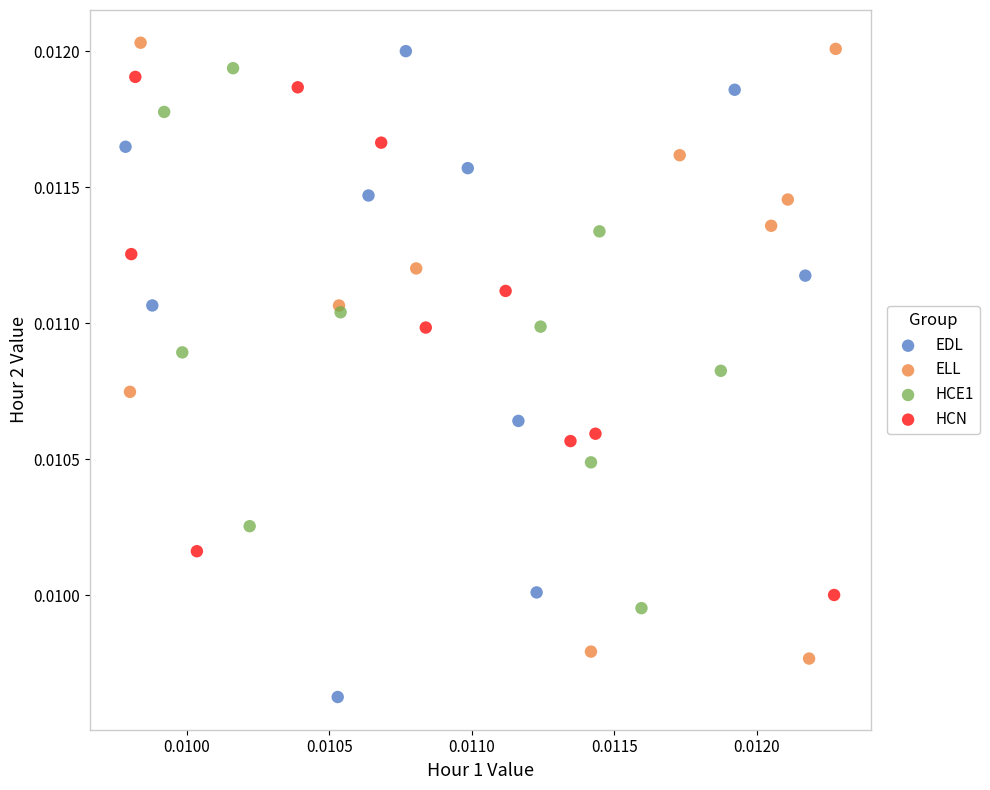

Which series has the widest spread of Y values?

EDL